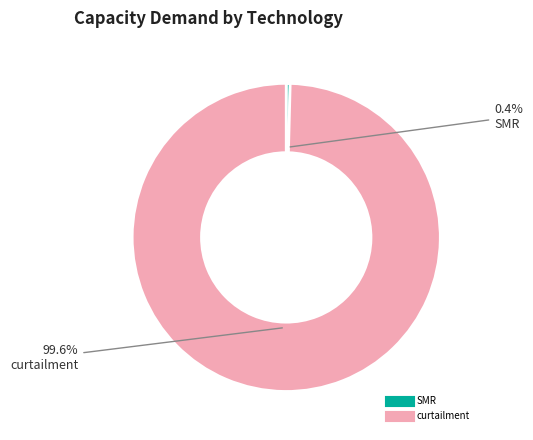

Is there any slice that represents more than half of the pie?

Yes